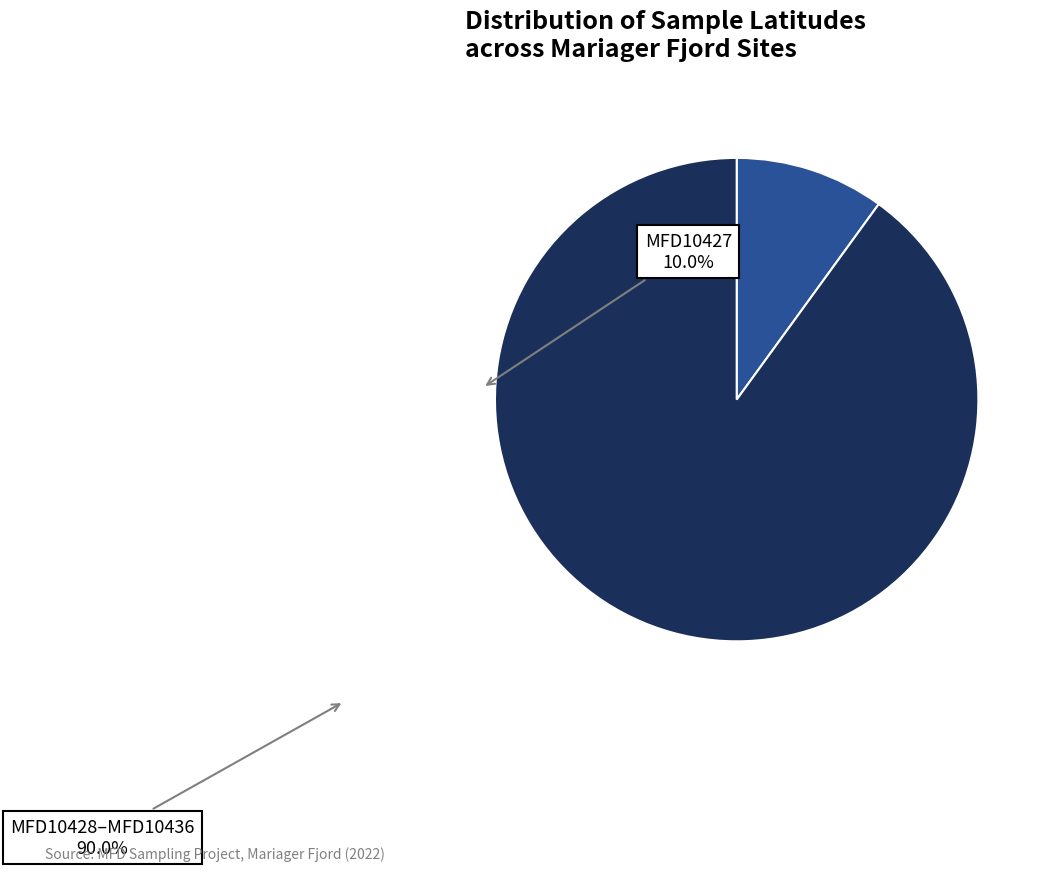

Does MFD10427 account for over 50% of the chart?

No